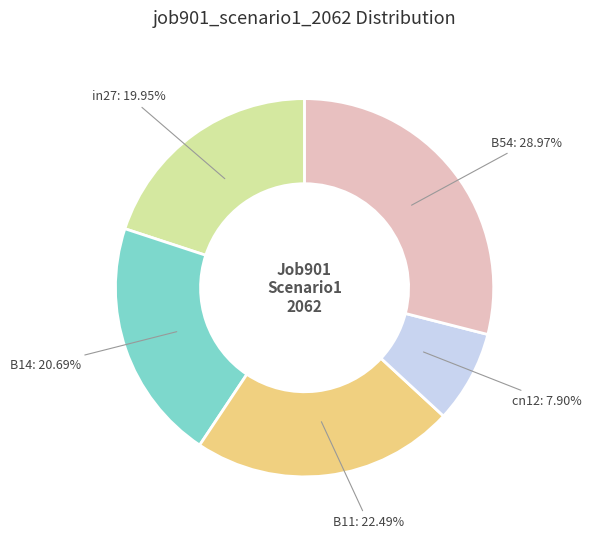

Which slice is the smallest?

cn12